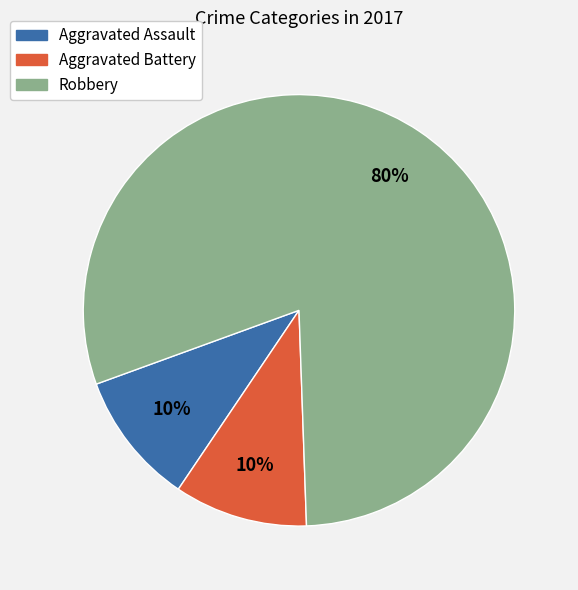

Does any single category account for the majority?

Yes